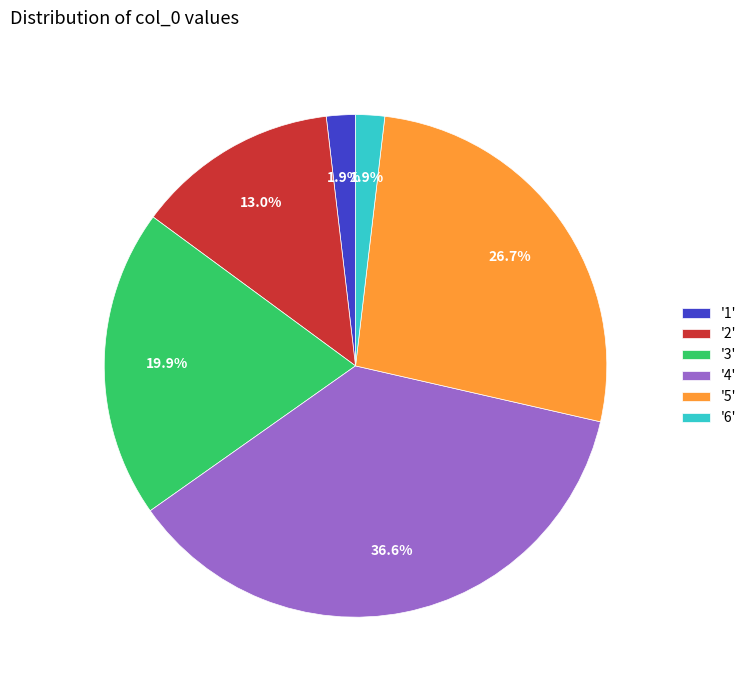

Is there a majority slice in this chart?

No